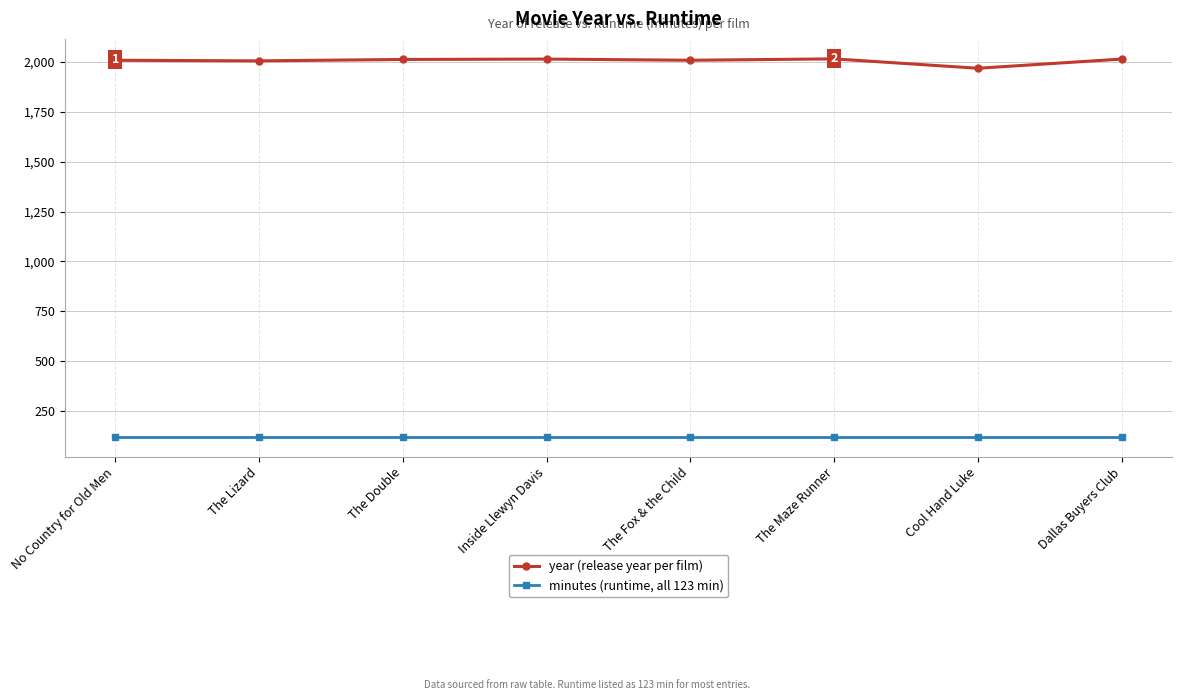

What is the maximum value shown in the chart?

2014